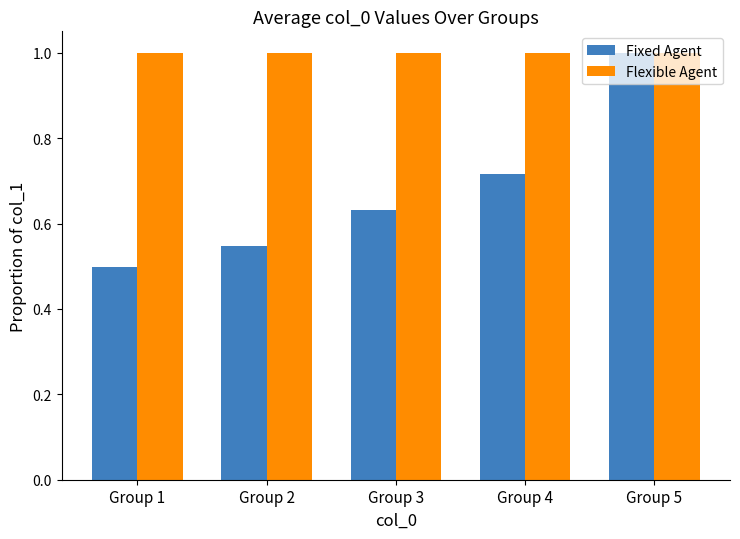

What is the spread (max minus min) of values at Group 4?

0.3